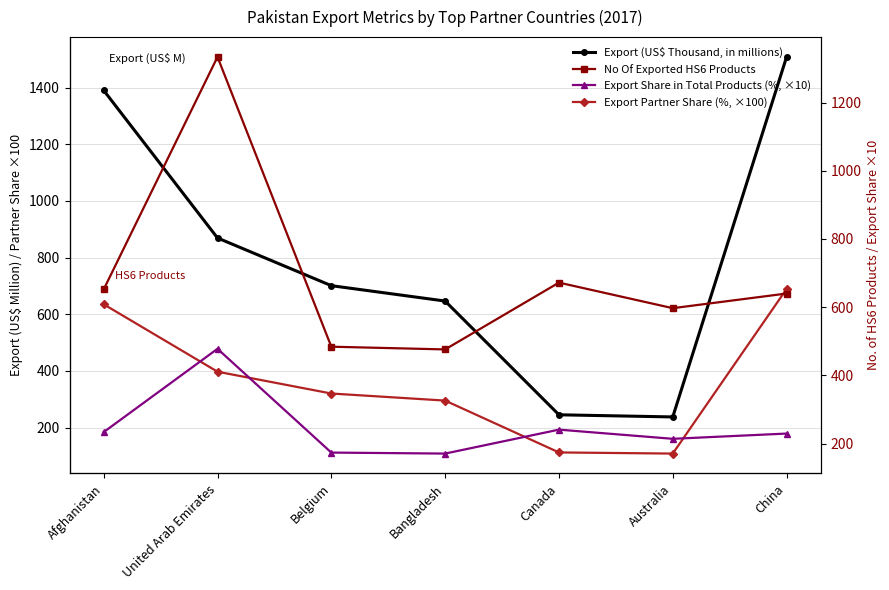

At how many categories does at least one series exceed 220?

7